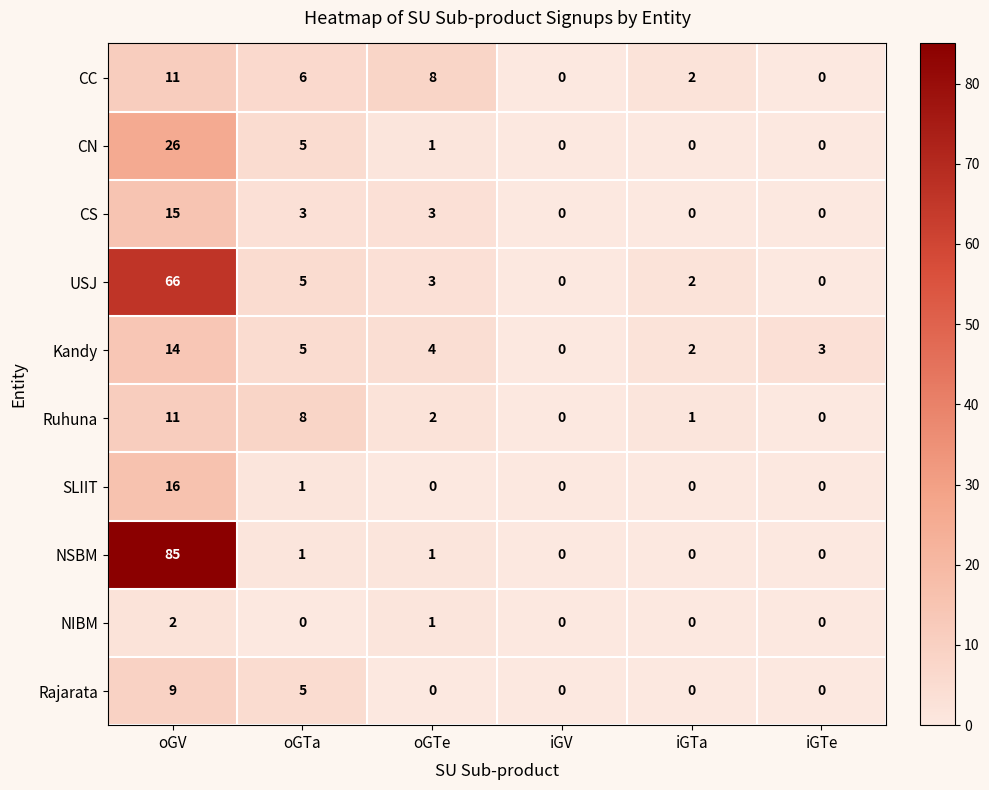

Which series has the largest range (max minus min)?

NSBM